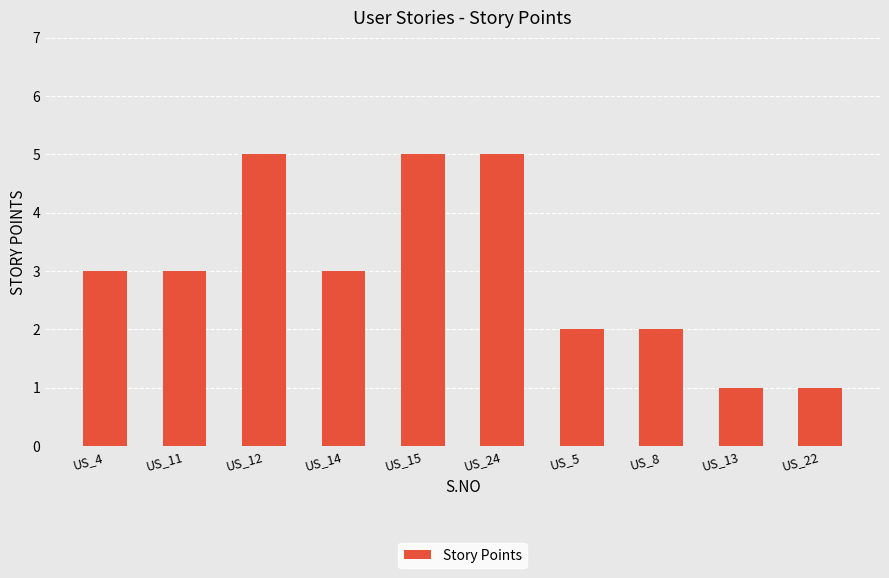

Does the chart contain any negative values?

No